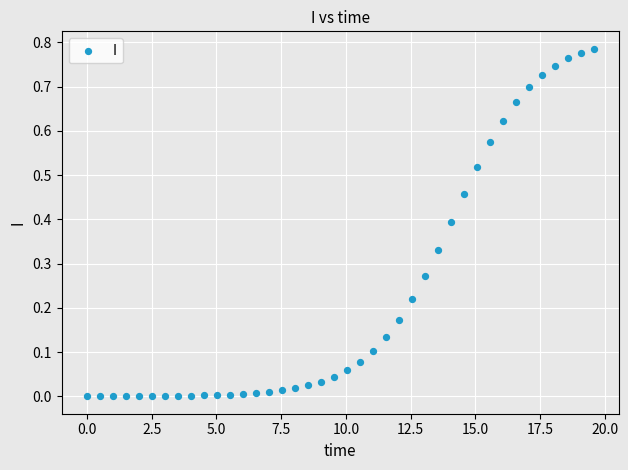

What is the range of X values (max minus min)?

19.6